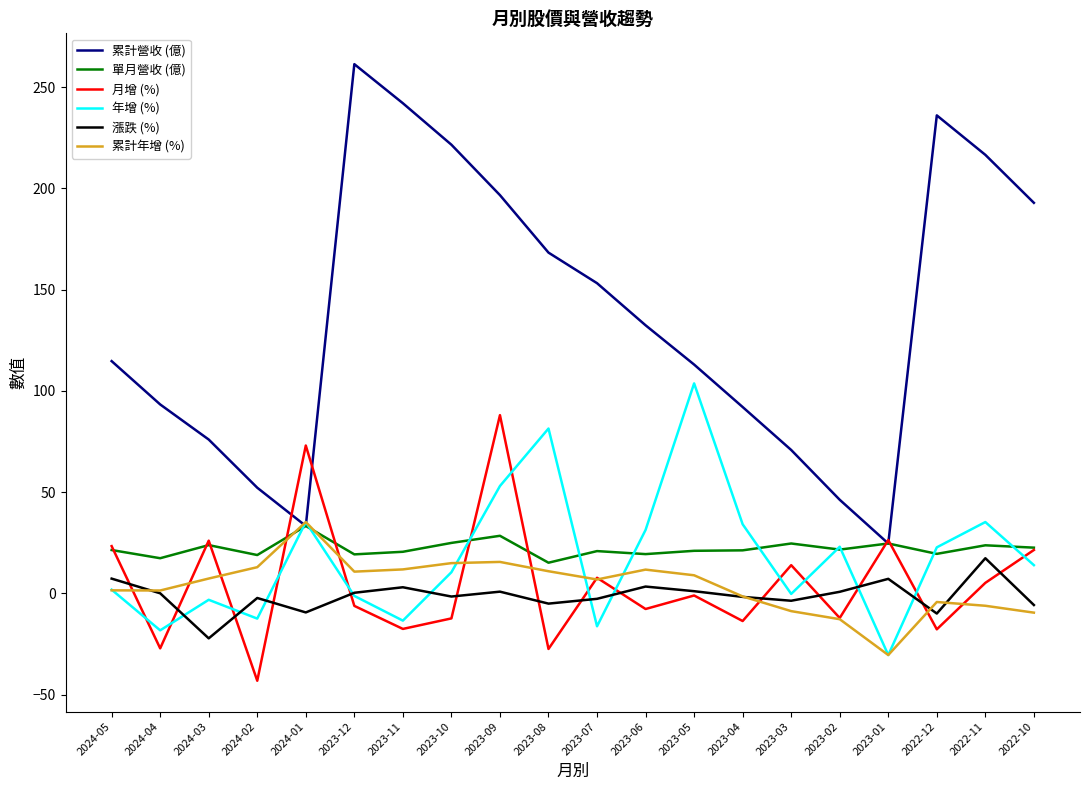

Where is the first local maximum for 累計年增 (%)?

2024-01